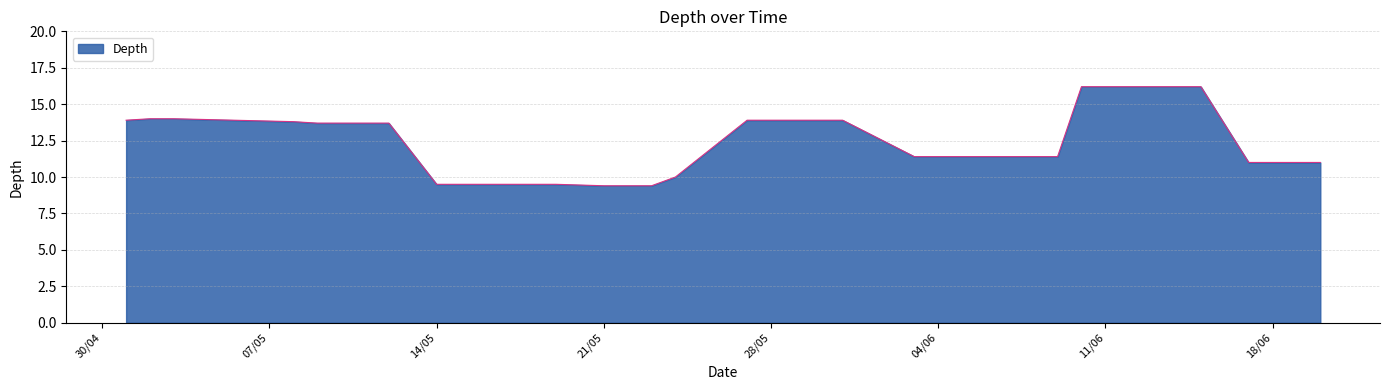

What is the minimum value shown in the chart?

9.4